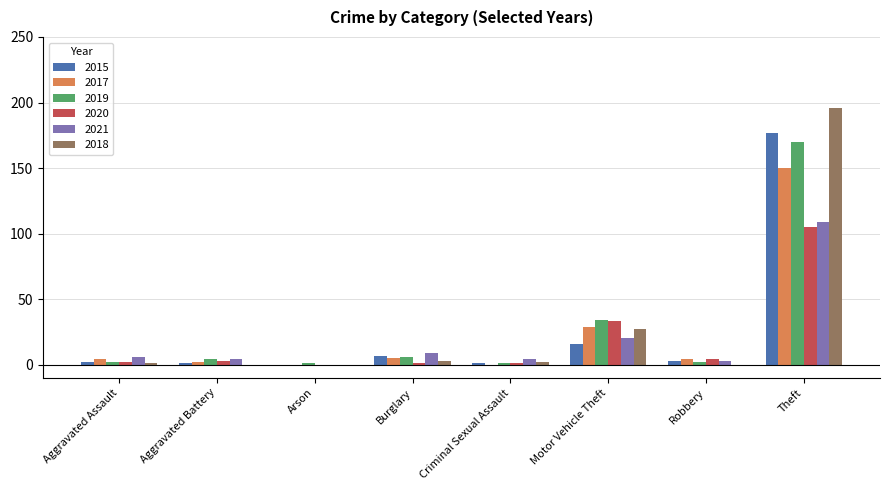

What is the sum of all 2021 values?

155